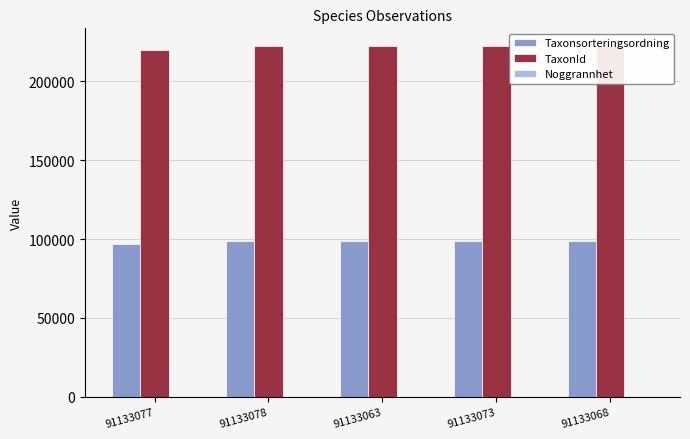

How many bars are there in each group?

3